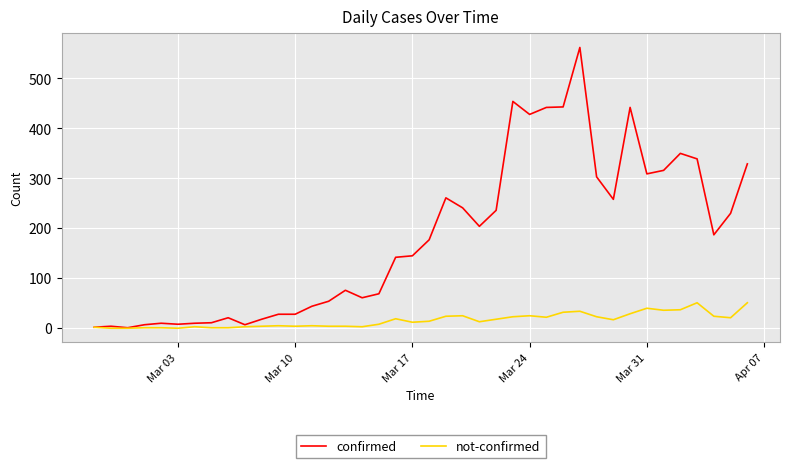

Which series has the largest range (max minus min)?

confirmed